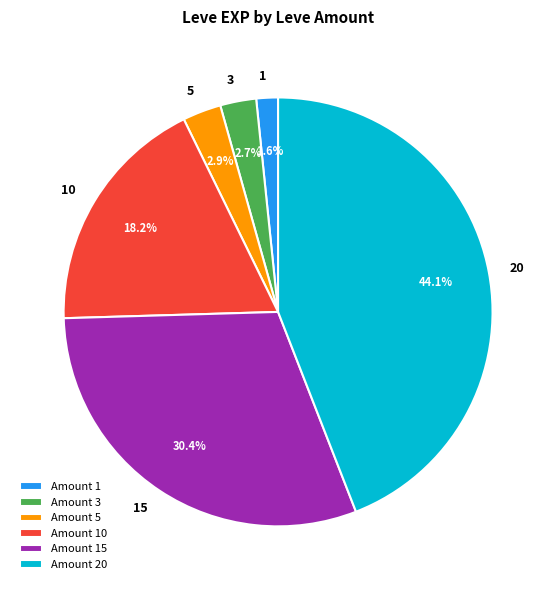

To the nearest percent, what is the combined percentage of 3 and 5?

6%